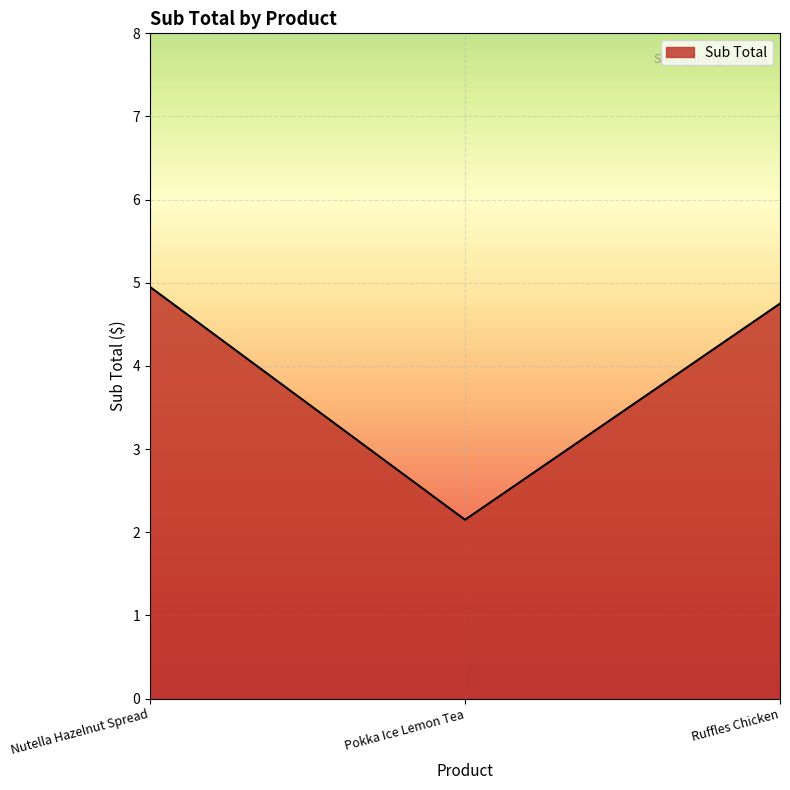

What is the change in value from Pokka Ice Lemon Tea to Ruffles Chicken?

+2.6